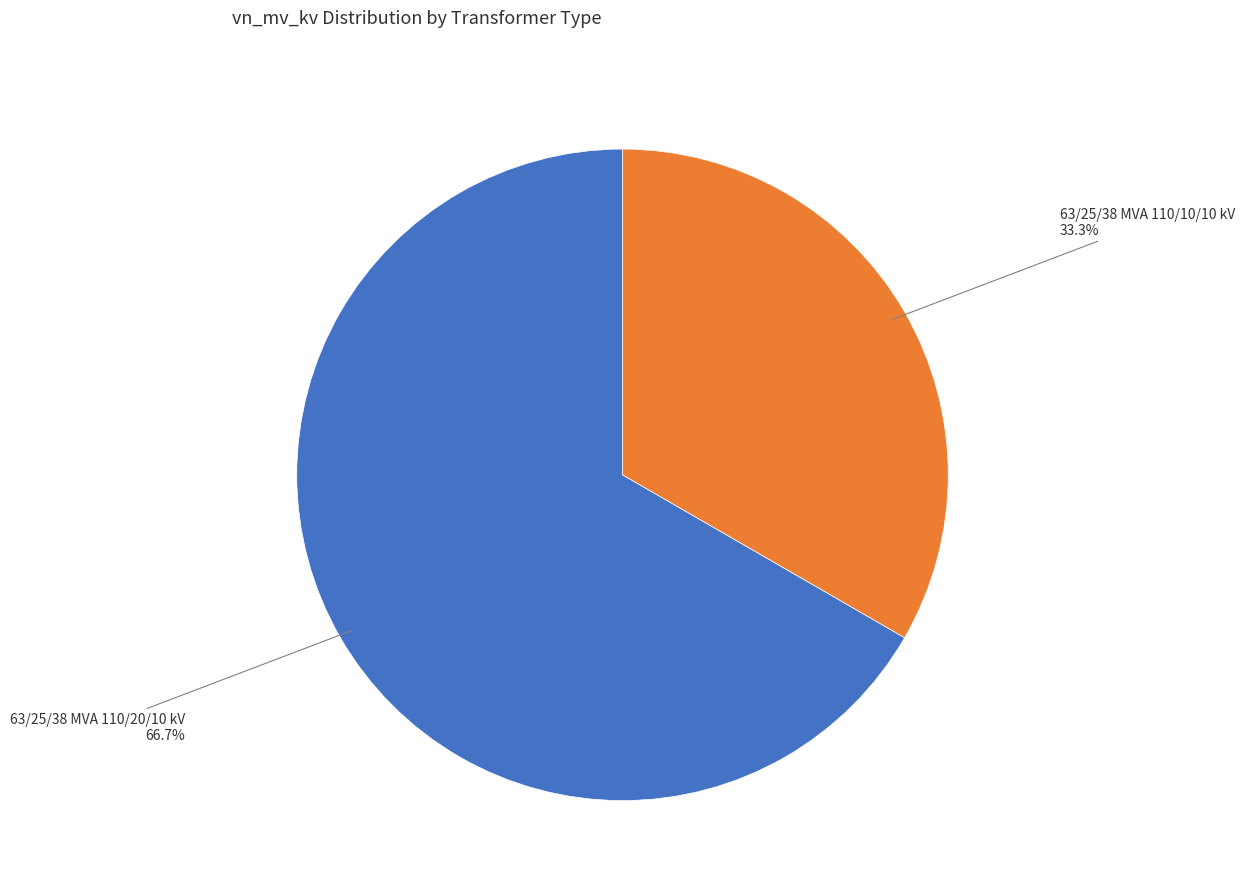

Is there any slice that represents more than half of the pie?

Yes